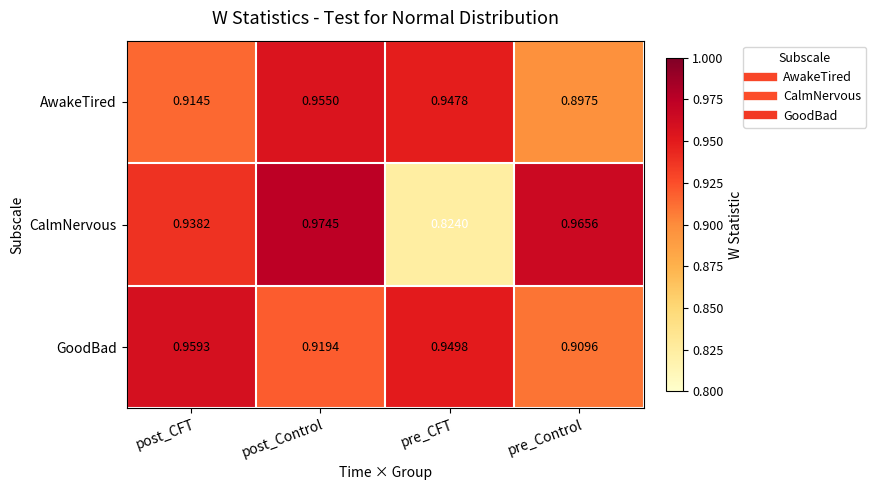

Between post_Control and pre_Control, which series saw the biggest shift?

AwakeTired